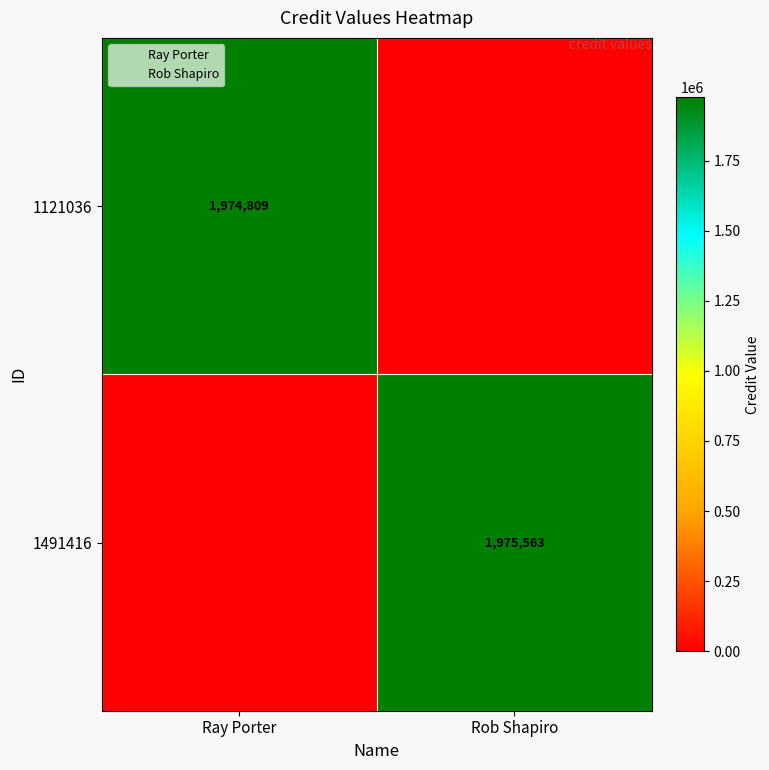

How many positive values does the 1491416 series have?

1